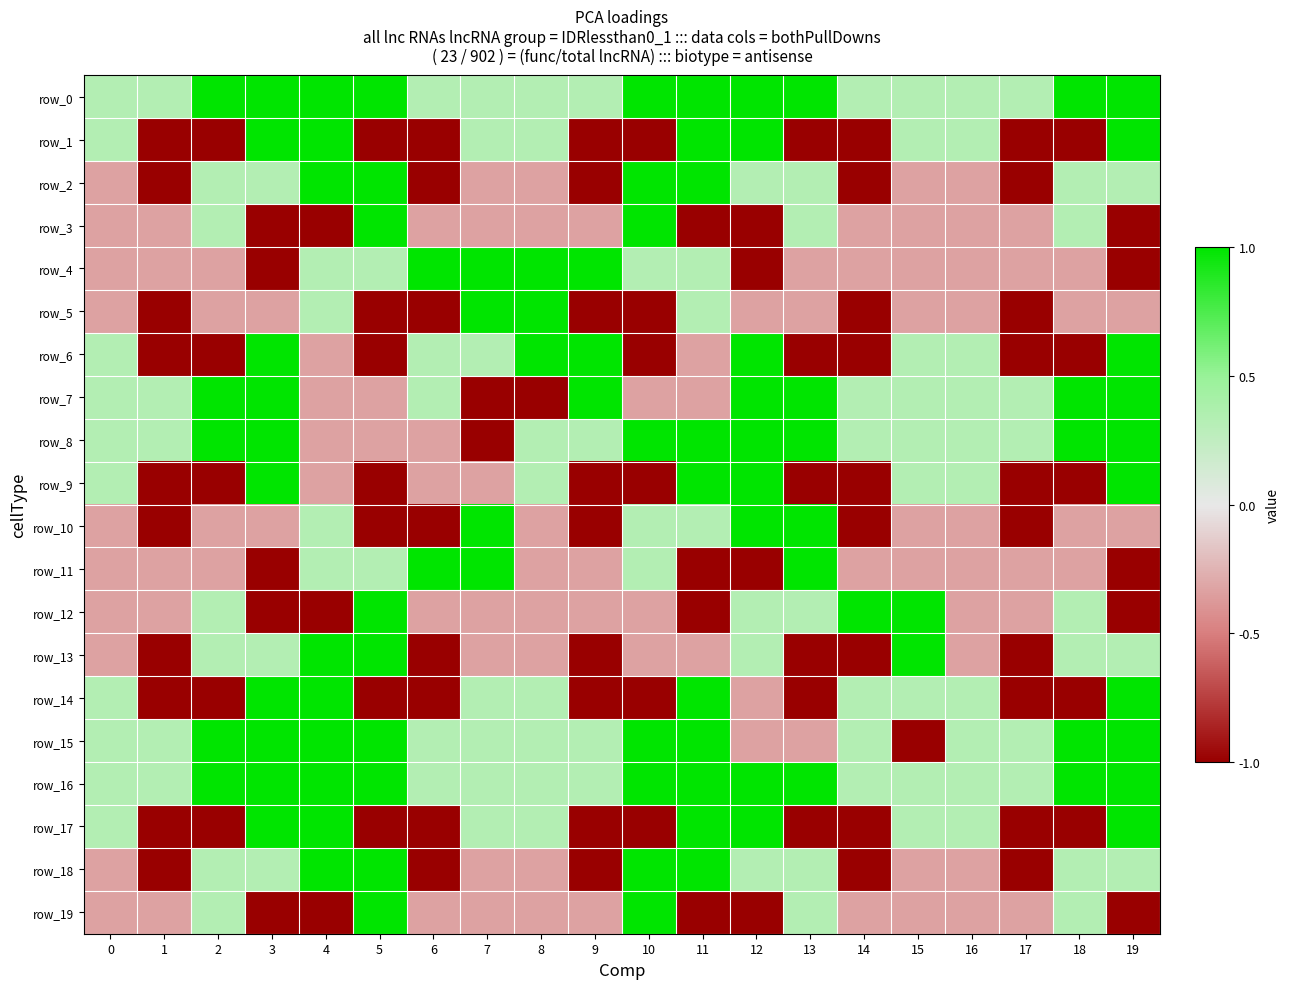

What is the smallest value displayed?

-1.0